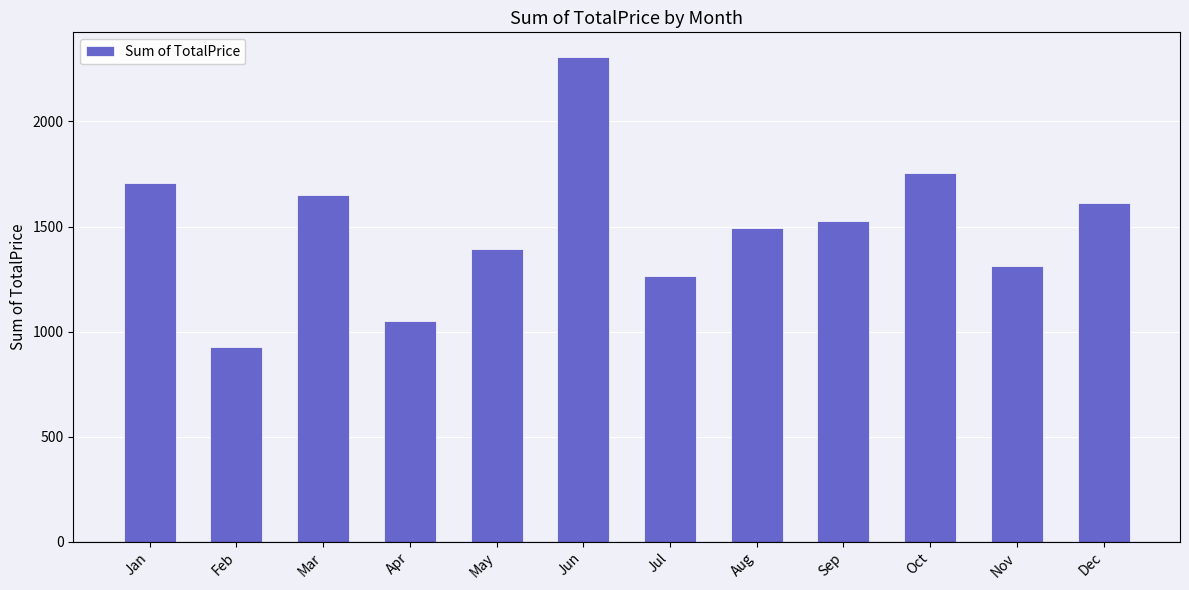

What is the ratio of the value at Sep to the value at Jul?

1.2